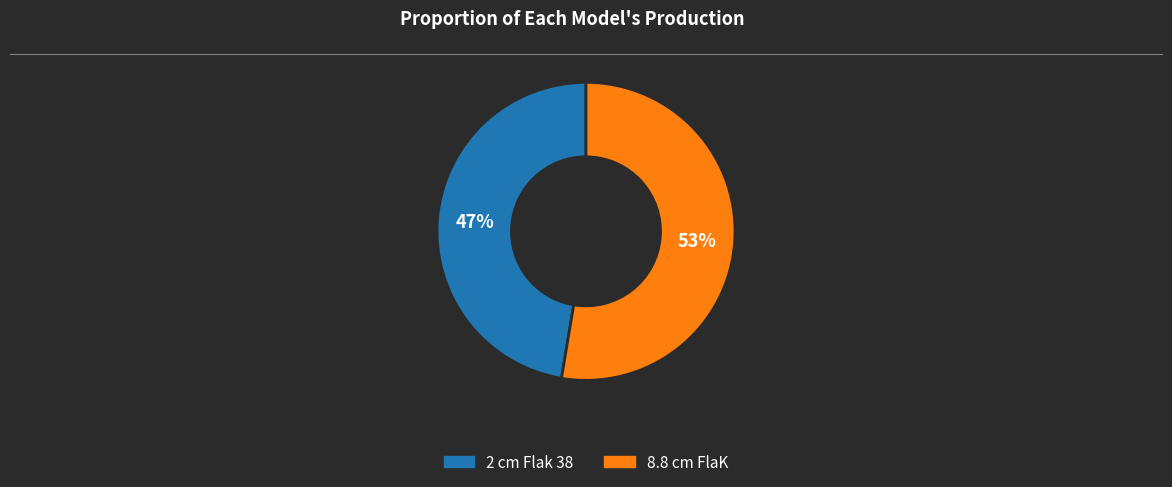

Combined, do 8.8 cm FlaK and 2 cm Flak 38 account for over 50%?

Yes